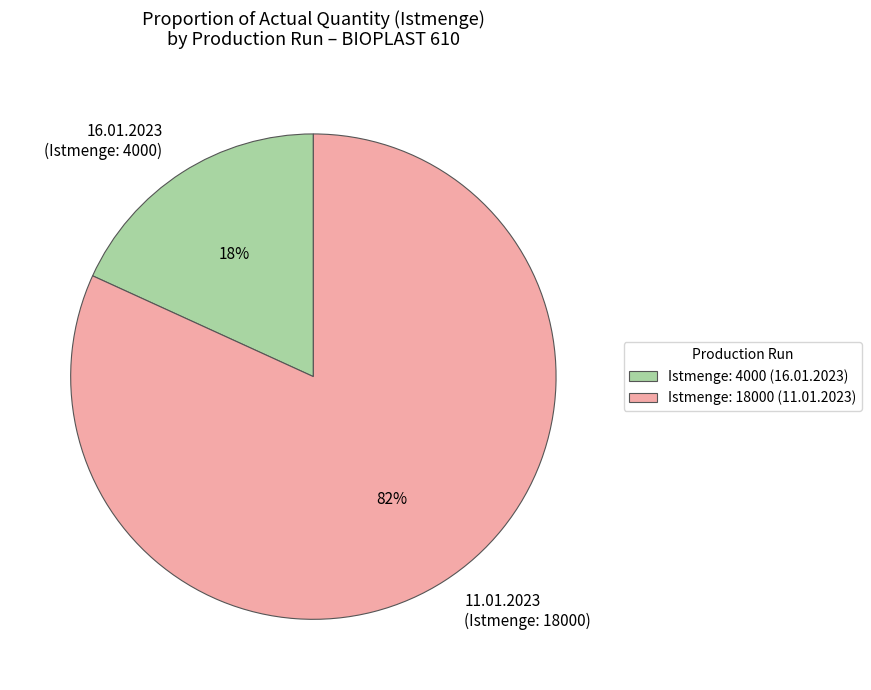

Which has a higher value, 16.01.2023 (Istmenge: 4000) or 11.01.2023 (Istmenge: 18000)?

11.01.2023 (Istmenge: 18000)